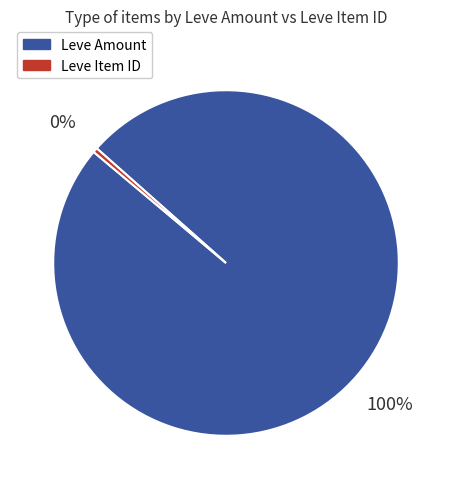

Combined, do Leve Item ID and Leve Amount account for over 50%?

Yes